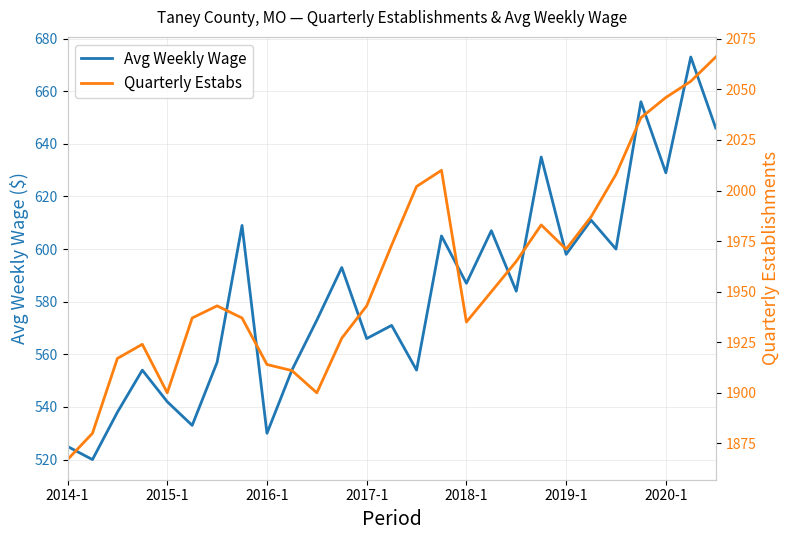

How many data points in Quarterly Estabs are above 1943?

13